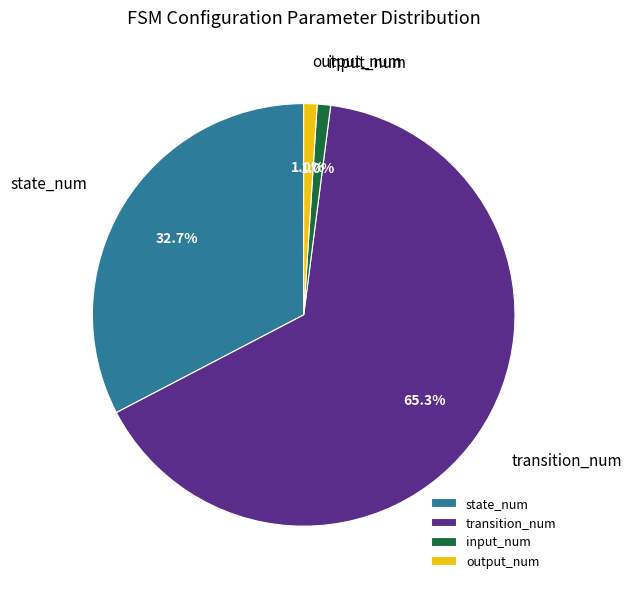

Do transition_num and state_num together represent more than half of the pie?

Yes